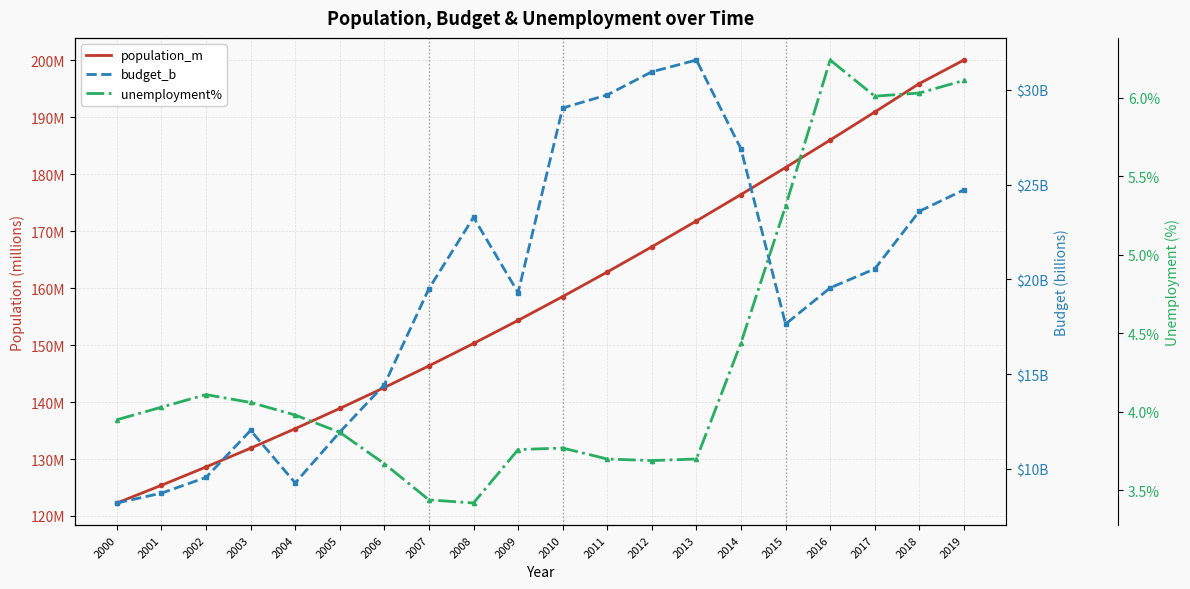

How many interior local valleys does the budget_b series have?

3